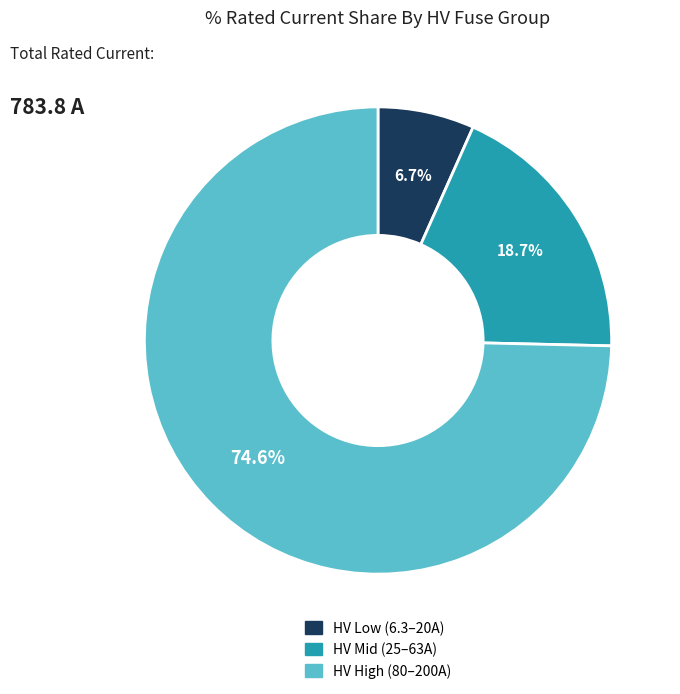

Count the number of slices in the pie.

3